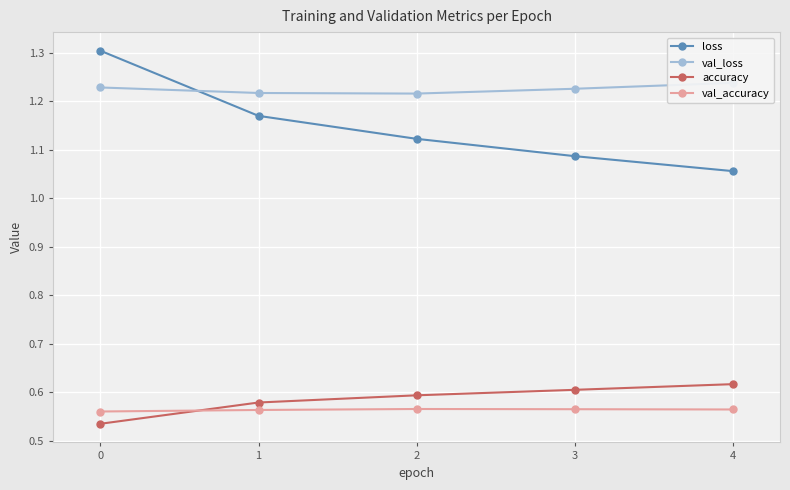

How many lines are shown in the chart?

4